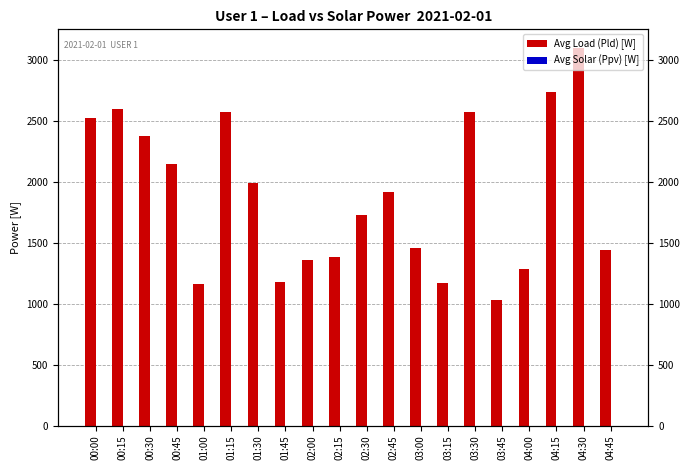

At 03:45, list the series in order from largest to smallest.

Avg Load (Pld) [W], Avg Solar (Ppv) [W]